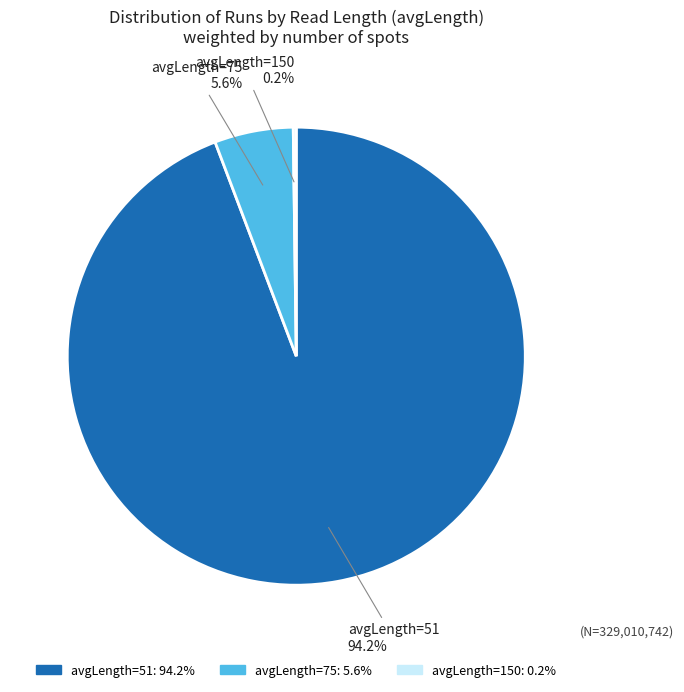

Does any single category account for the majority?

Yes